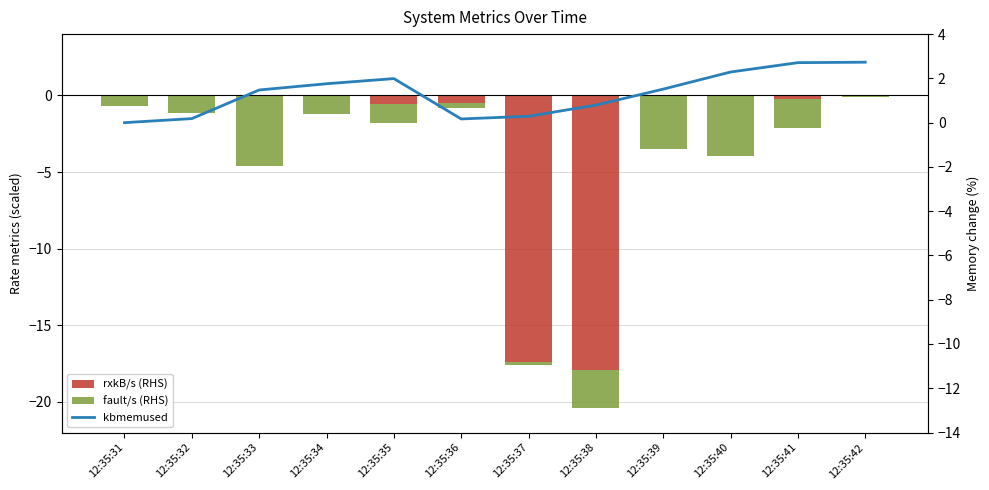

How many positive values does the kbmemused series have?

11